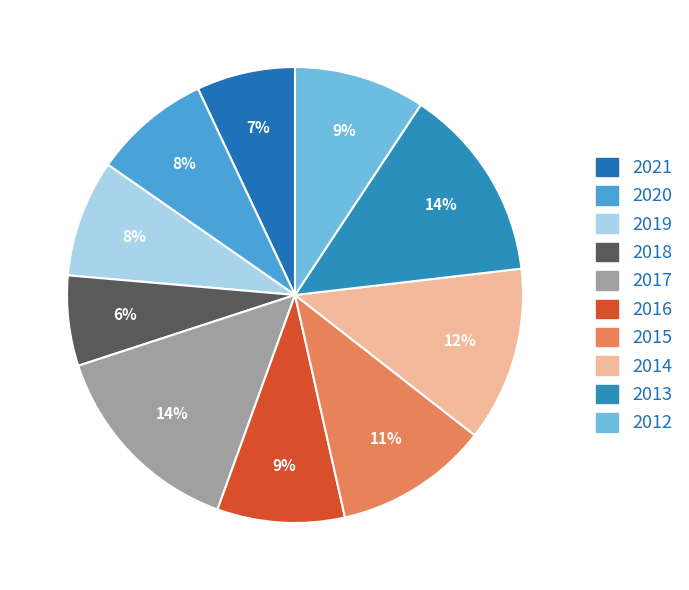

What is the change in value from 2020 to 2017?

+7.1